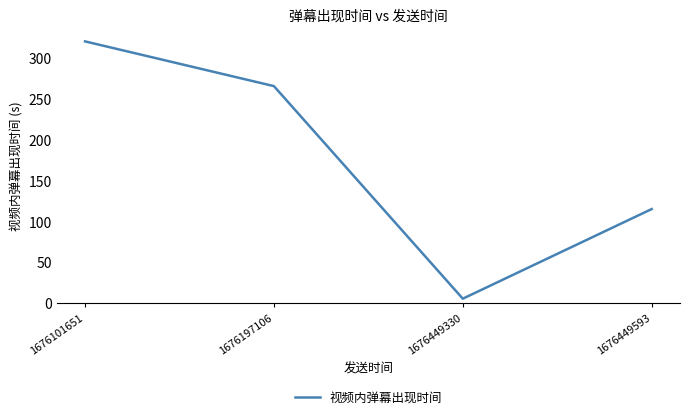

At which category does the data reach its first local valley?

1676449330